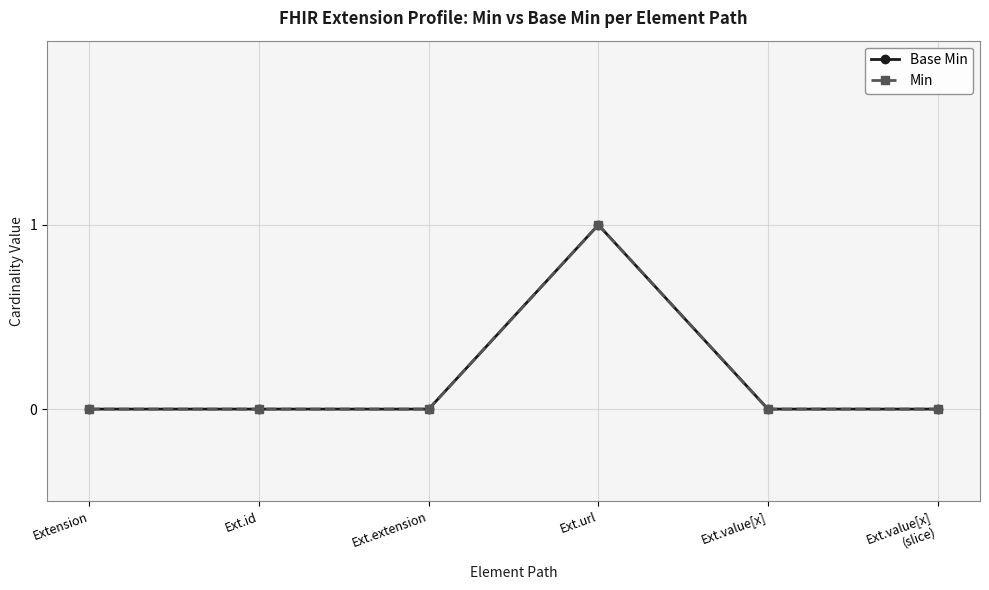

Is this an area chart (filled region under the line)?

No